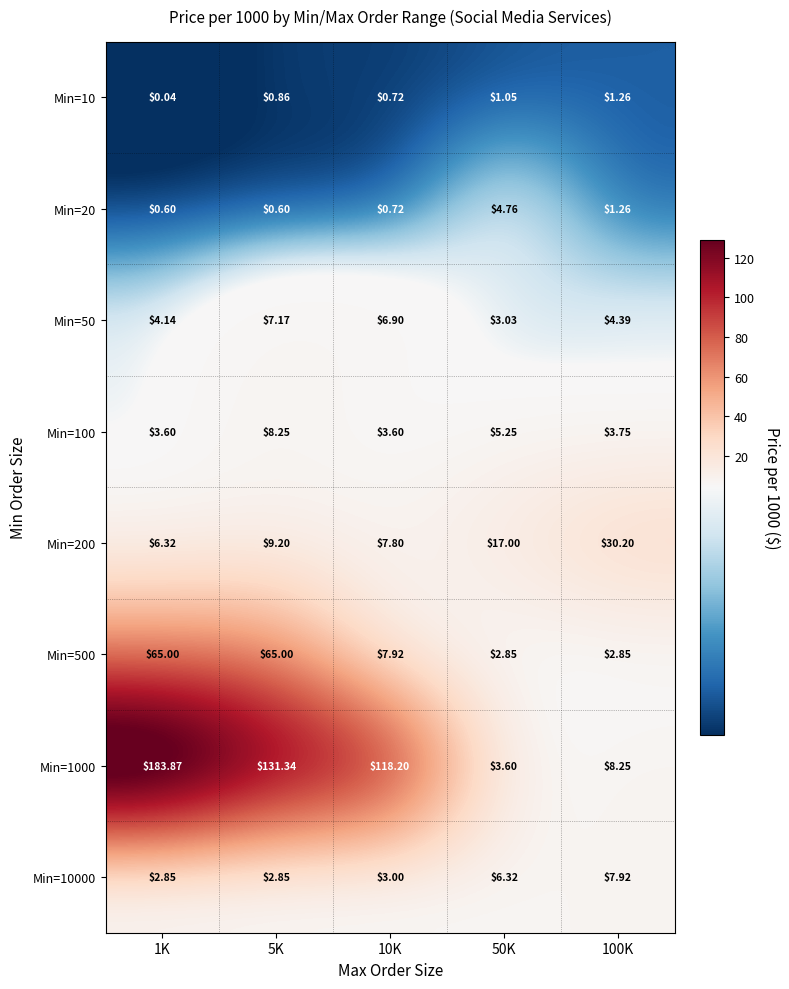

Which series changed the most between 1K and 50K?

Min=1000